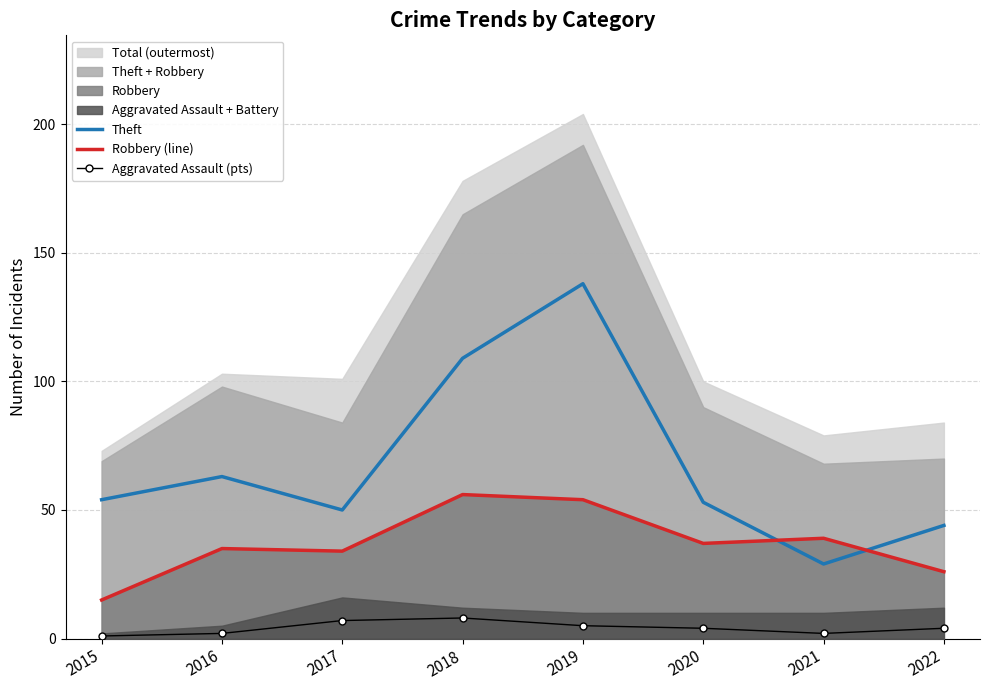

Which category has the highest value in the Theft series?

2019